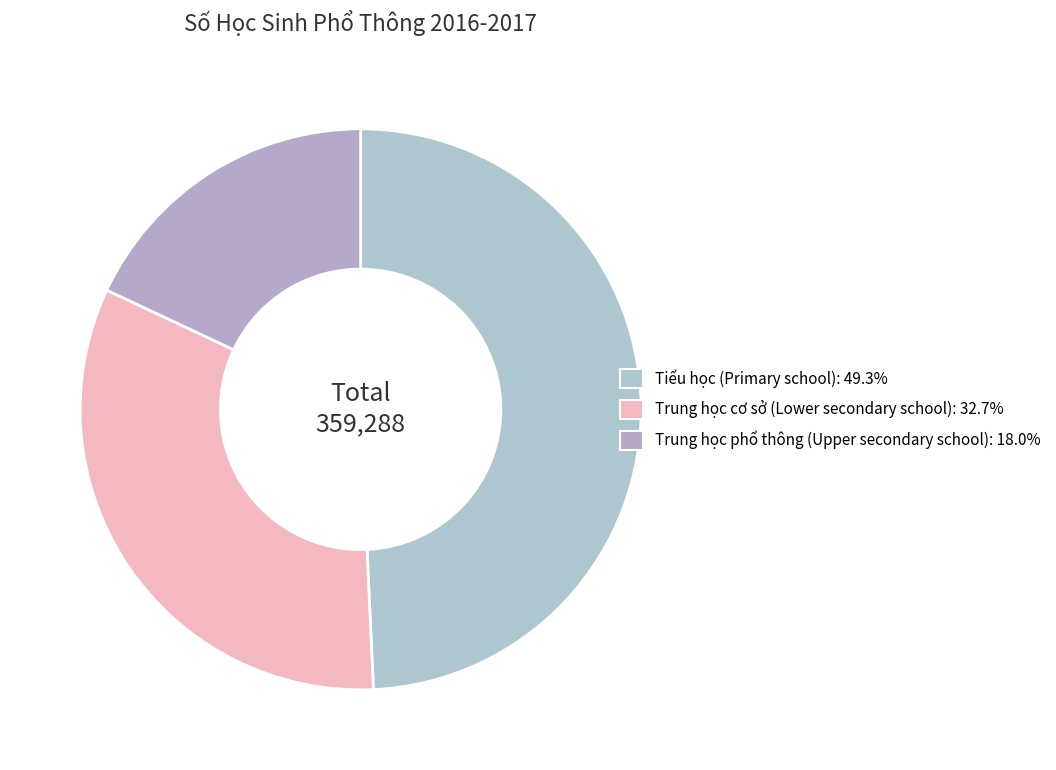

Which category has the smallest portion of the pie?

Trung học phổ thông (Upper secondary school)